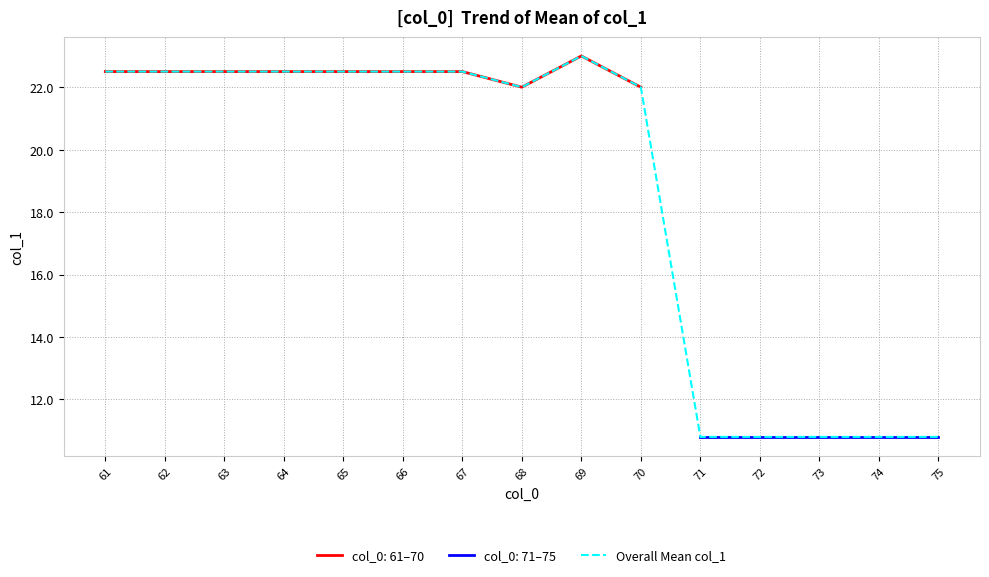

How many points are higher than both their immediate neighbors (excluding endpoints)?

1